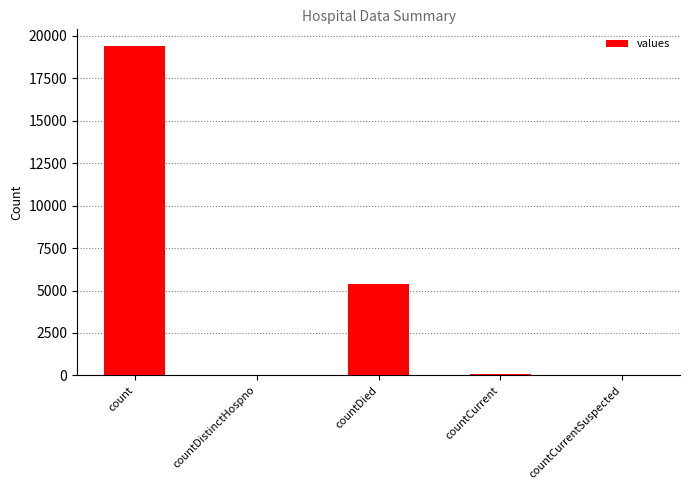

Count the number of categories in the chart.

5